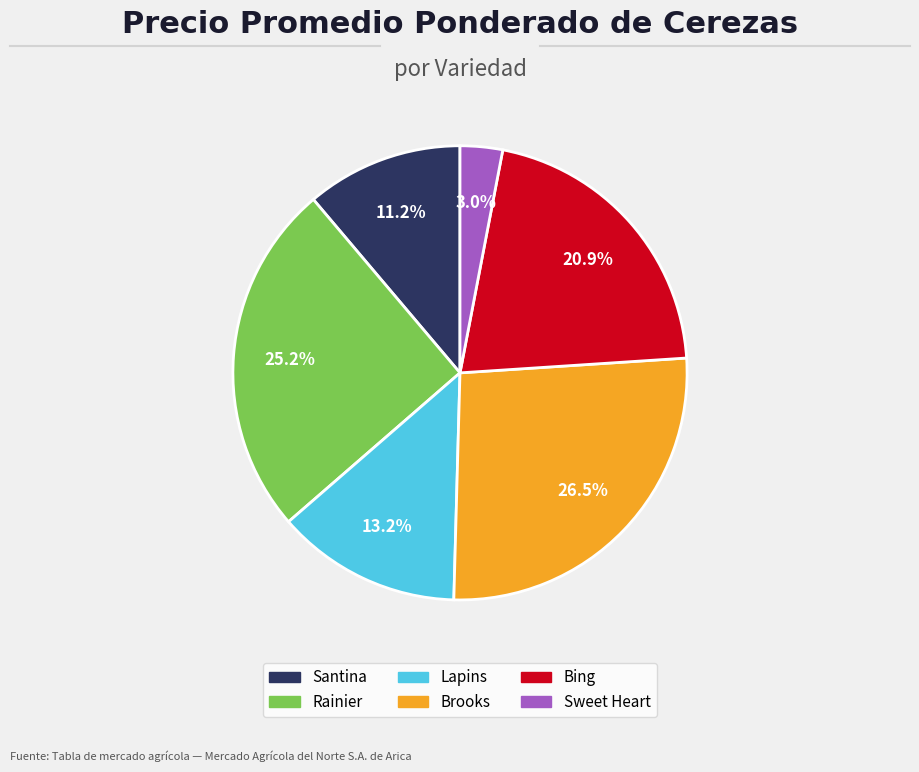

Does any single category account for the majority?

No